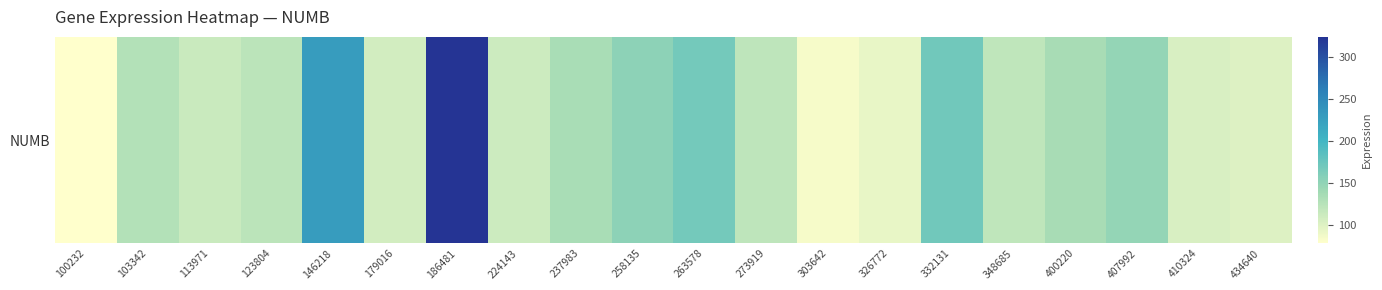

Which has a higher value, 273919 or 434640?

273919